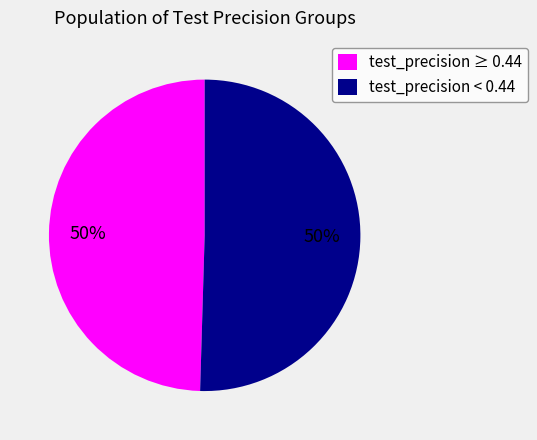

Is it true that test_precision ≥ 0.44 is 50% of the pie?

True